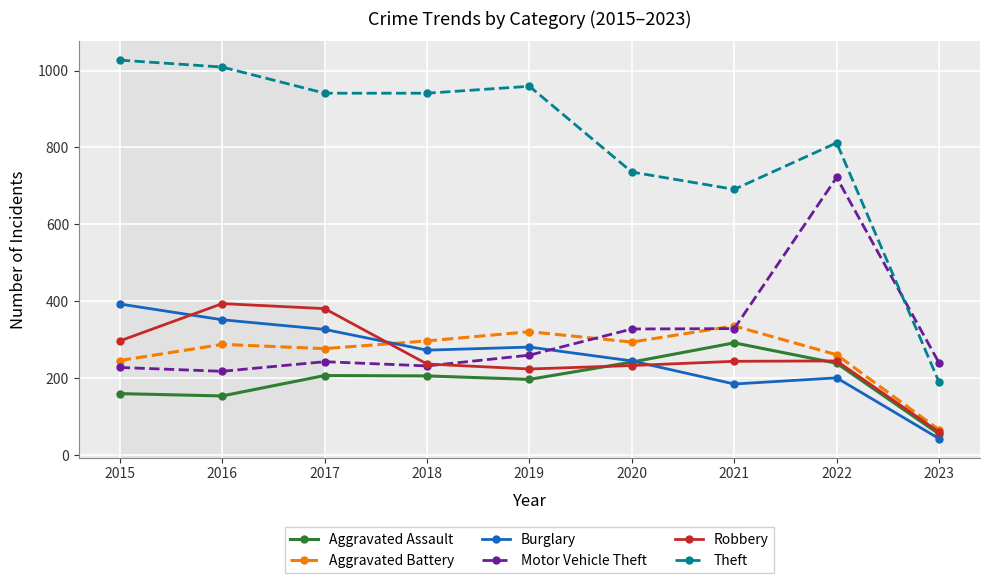

What is the total value across all series at 2021?

2077